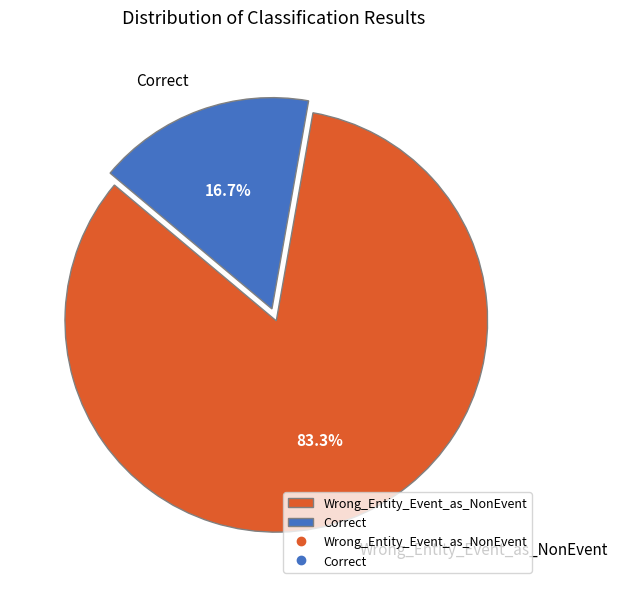

To the nearest percent, what percentage of the pie is Wrong_Entity_Event_as_NonEvent?

83%